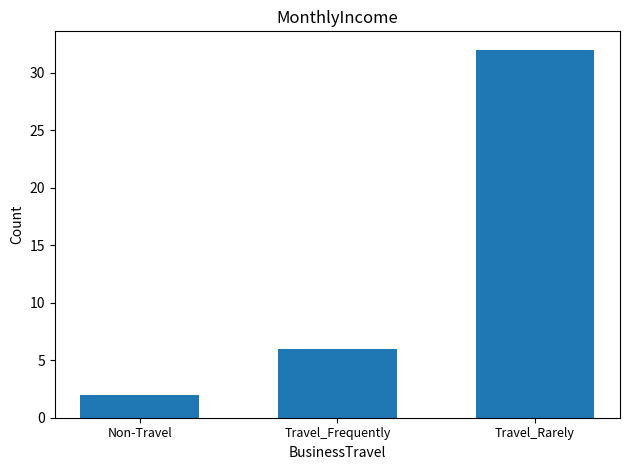

The value at Travel_Rarely is 32. True or false?

True